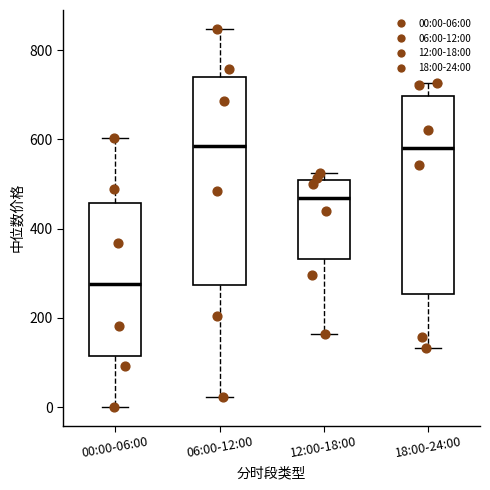

Which box is the tallest, from its lower edge to its upper edge?

06:00-12:00